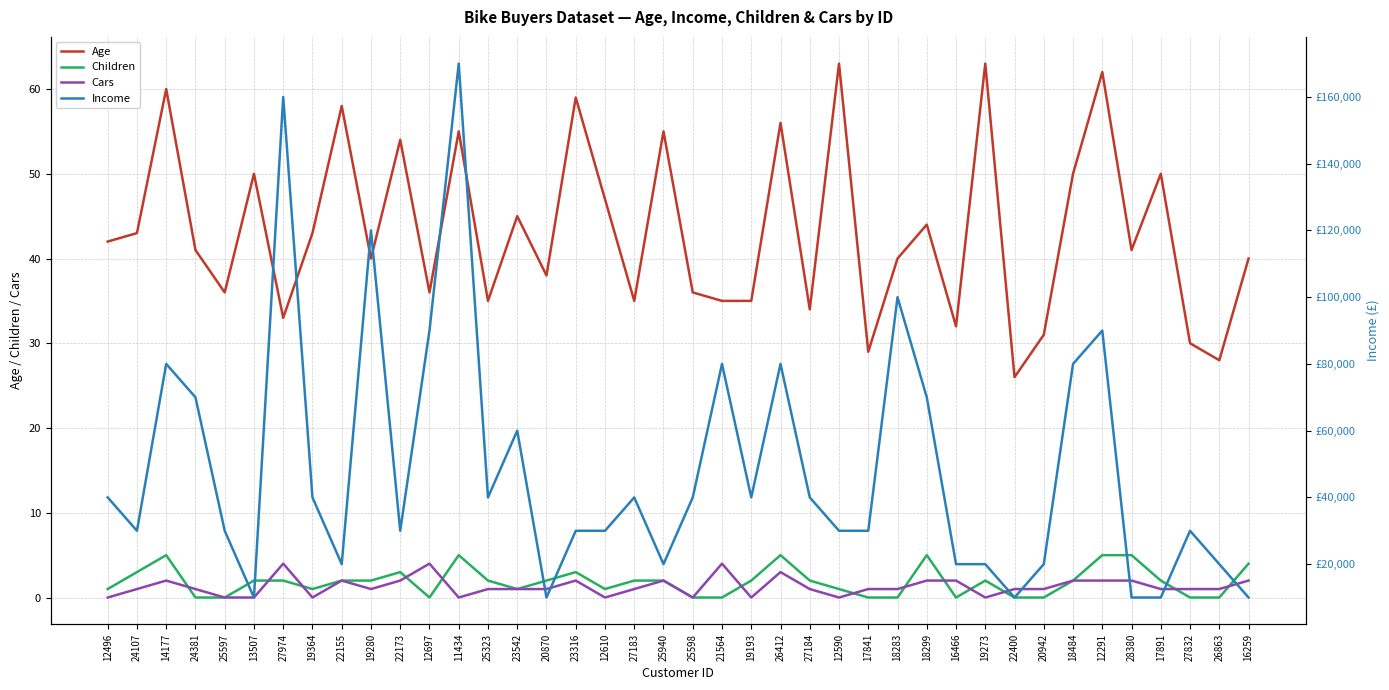

How many values in the Children series are below 2?

17